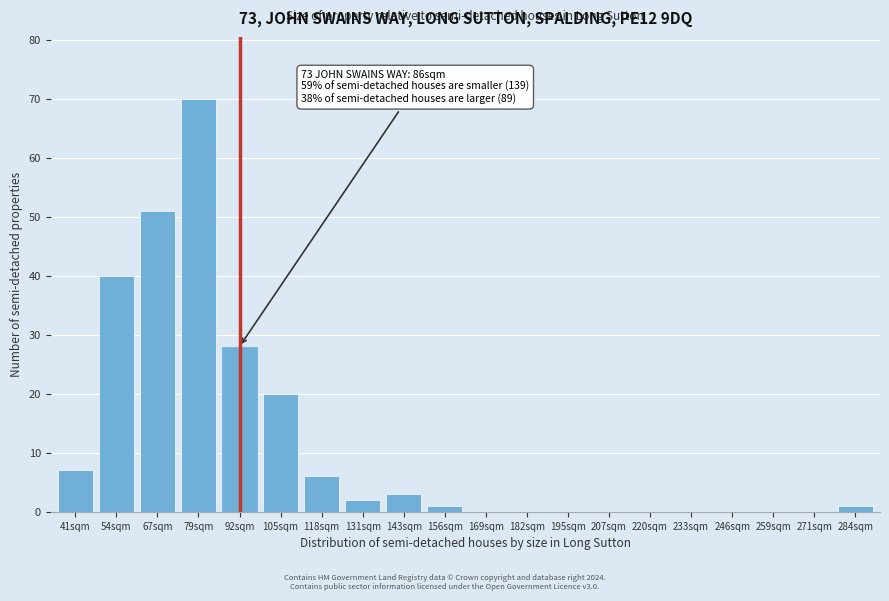

Reading left to right, list all the values displayed in this chart.

41sqm=7	54sqm=40	67sqm=51	79sqm=70	92sqm=28	105sqm=20	118sqm=6	131sqm=2	143sqm=3	156sqm=1	169sqm=0	182sqm=0	195sqm=0	207sqm=0	220sqm=0	233sqm=0	246sqm=0	259sqm=0	271sqm=0	284sqm=1